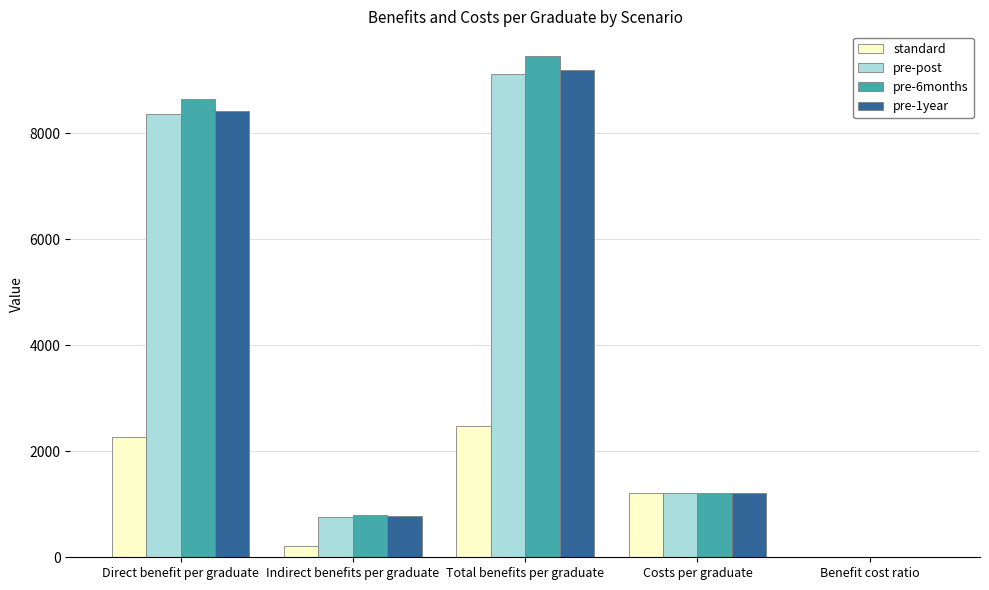

What are all the series names shown in the legend?

standard, pre-post, pre-6months, pre-1year